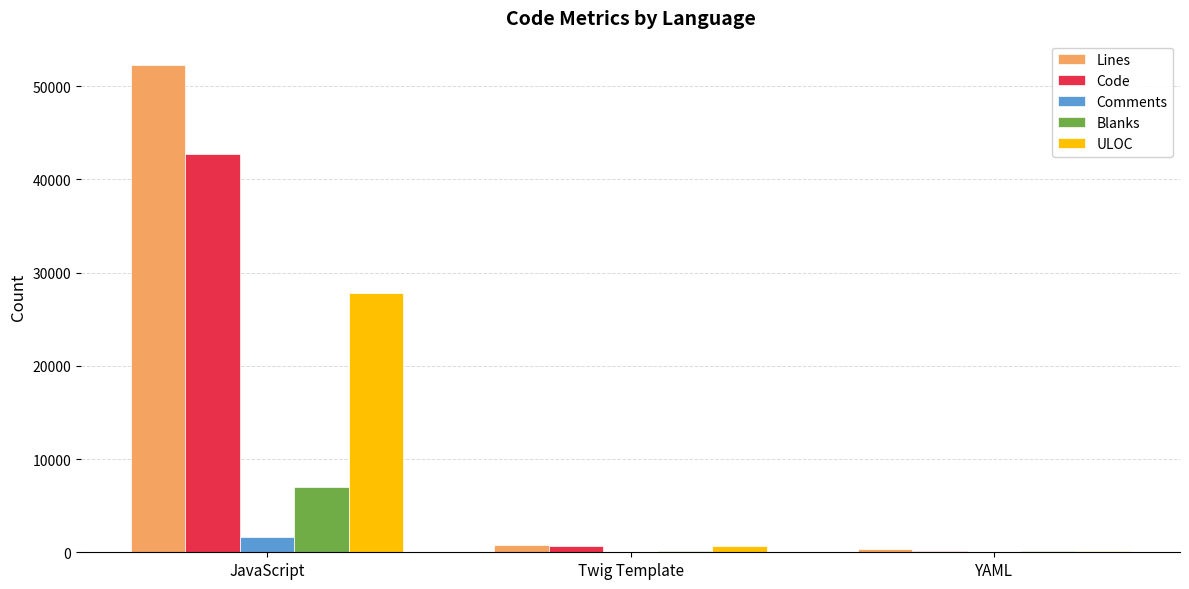

What is the average value of the Comments series?

568